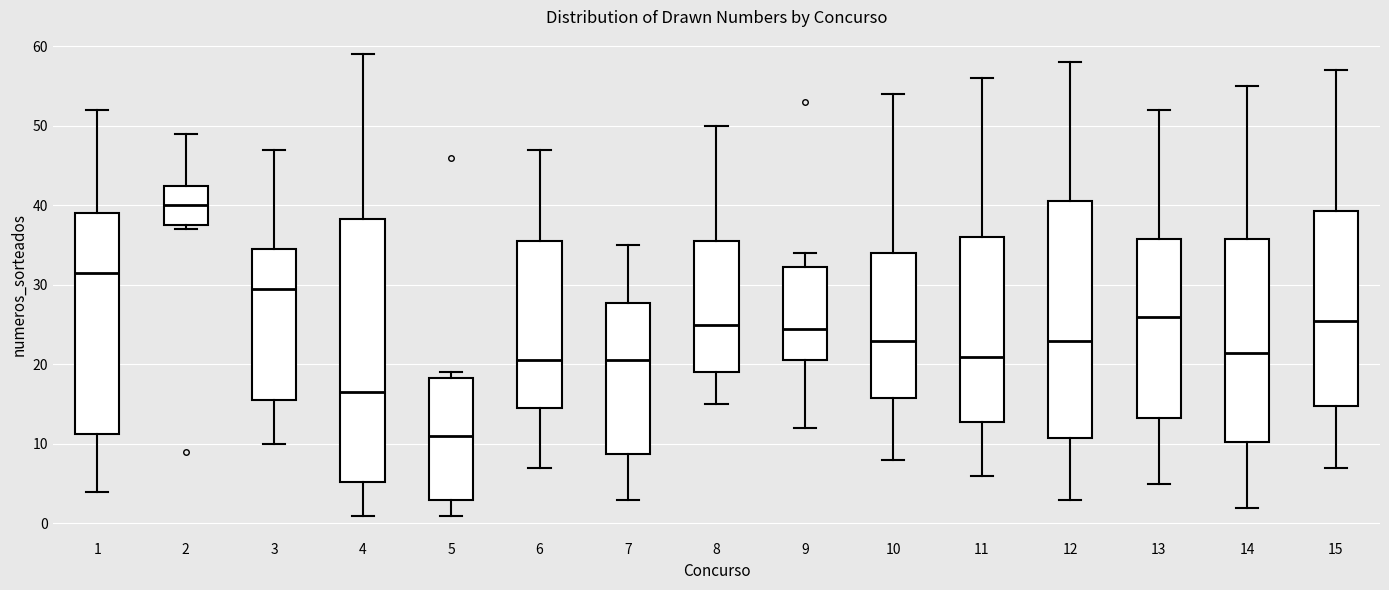

Where is the lower edge of the box at x = 10 on the y-axis? The values are not printed on the chart, so give them approximately, as read against the axis.

16